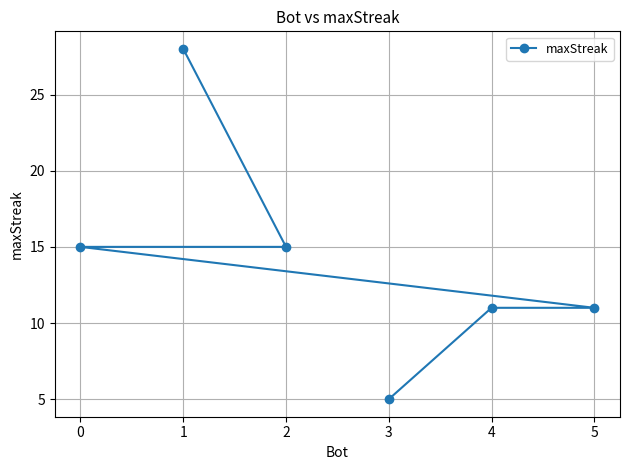

What is the minimum value shown in the chart?

5